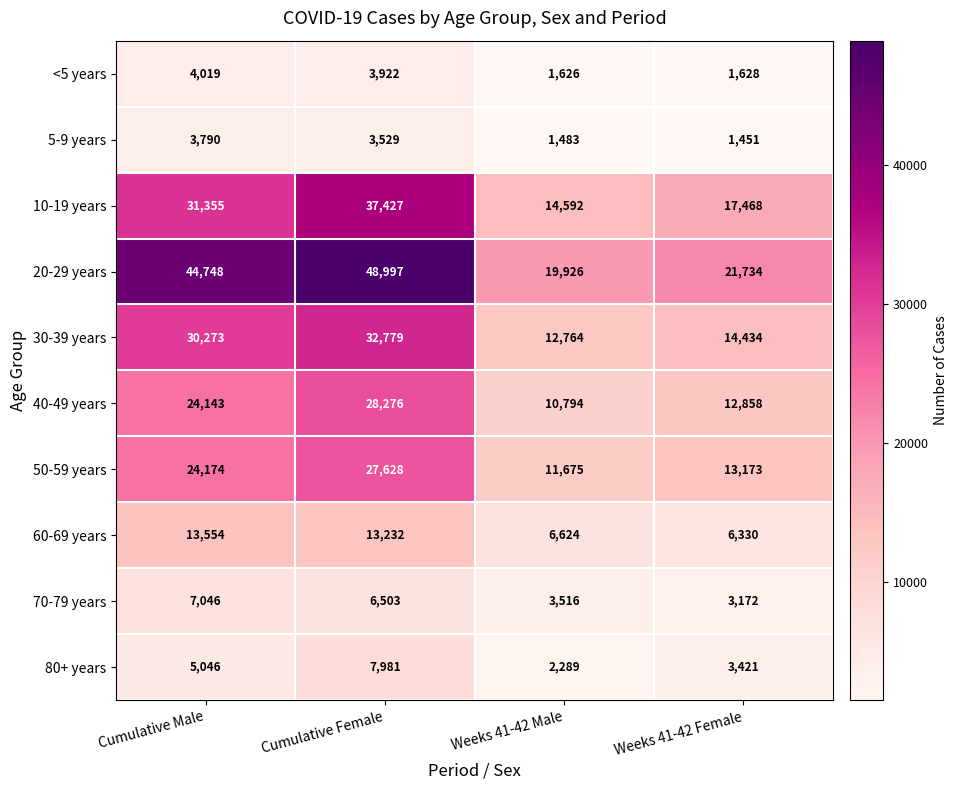

At how many categories does at least one series exceed 13367?

4